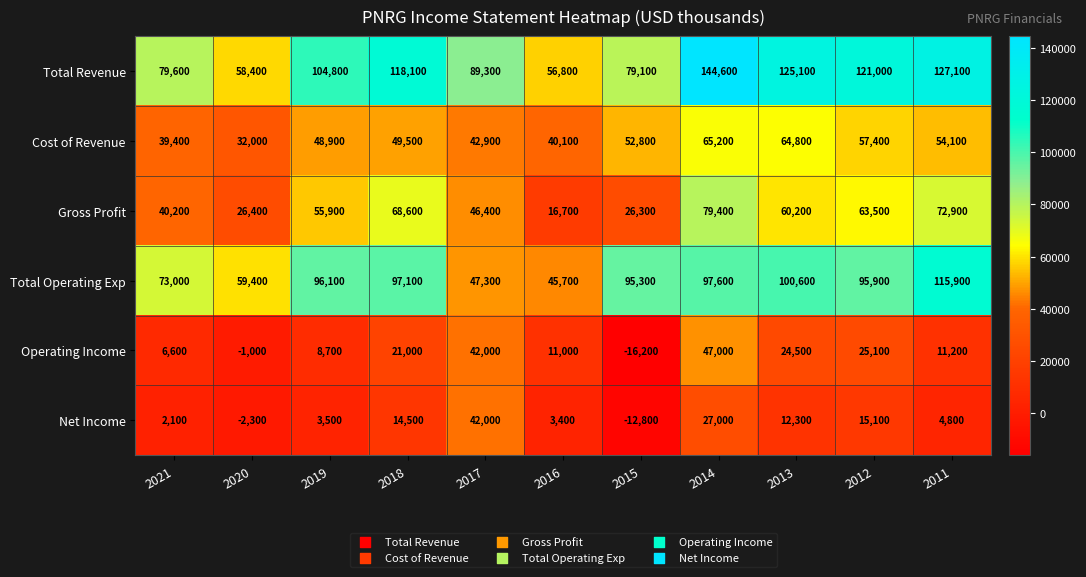

How many values in the Operating Income series are below 11200?

5